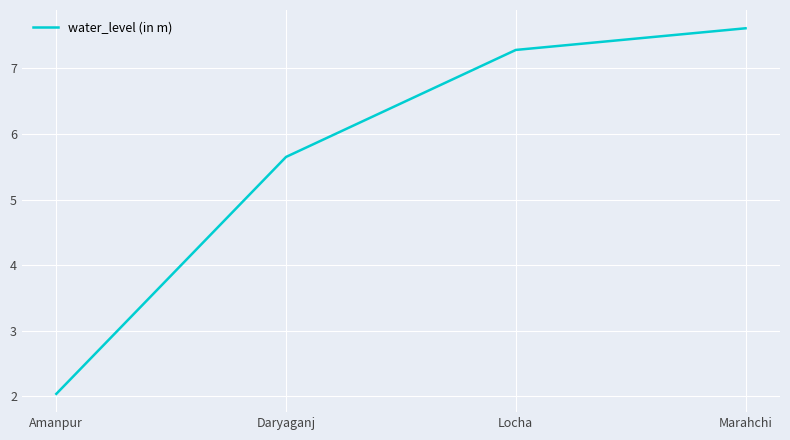

Rank the categories by value from lowest to highest.

Amanpur, Daryaganj, Locha, Marahchi